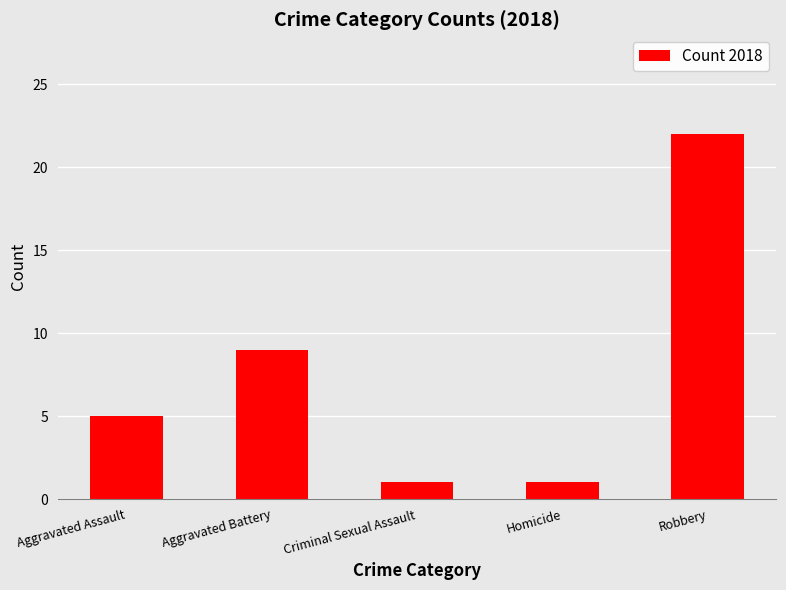

The chart shows a value of 1 at Homicide. True or false?

True